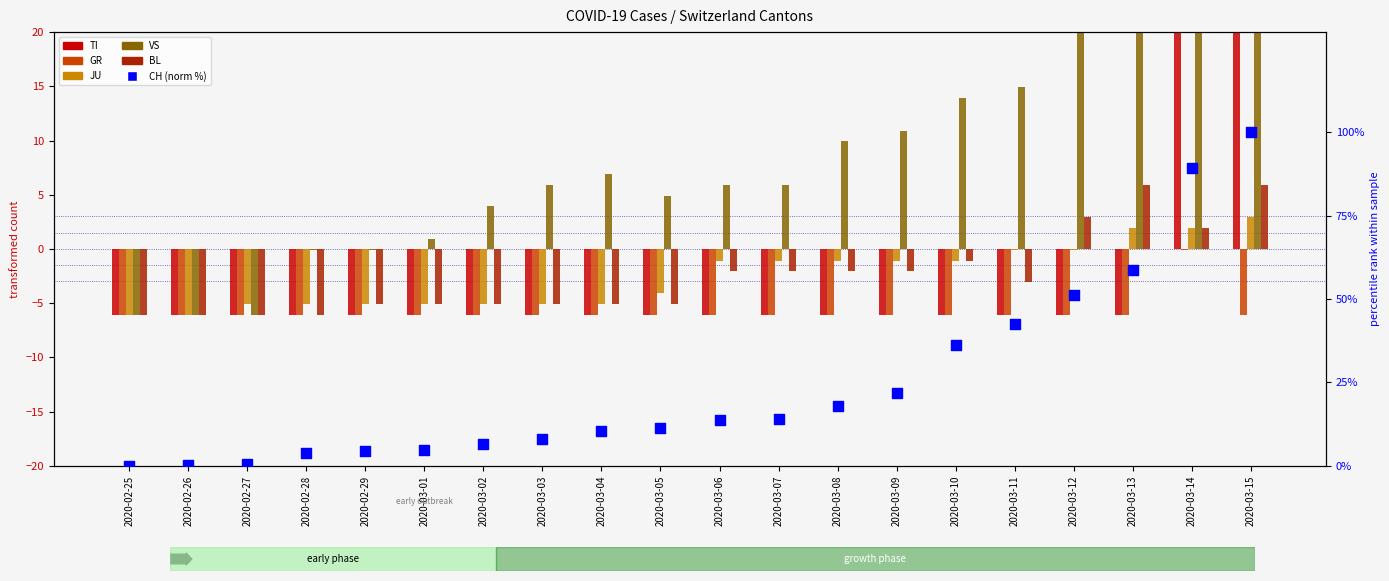

What are all the series names shown in the legend?

TI, GR, JU, VS, BL, CH (norm %)